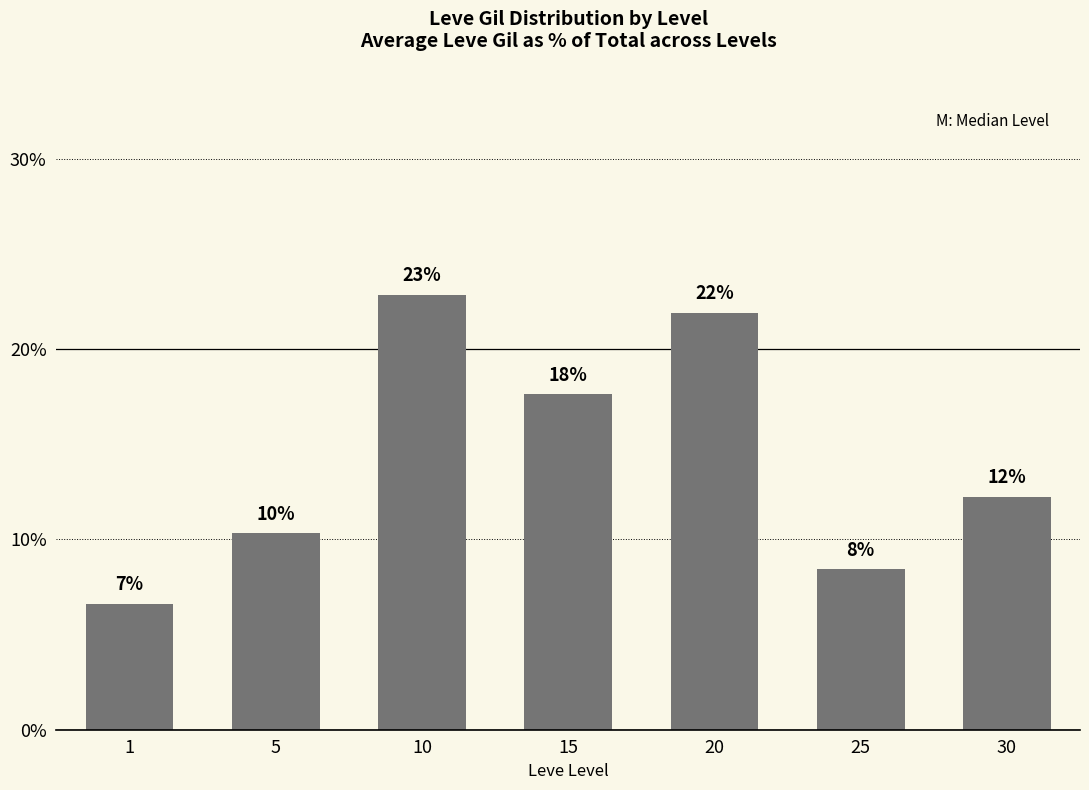

Does the chart contain any negative values?

No